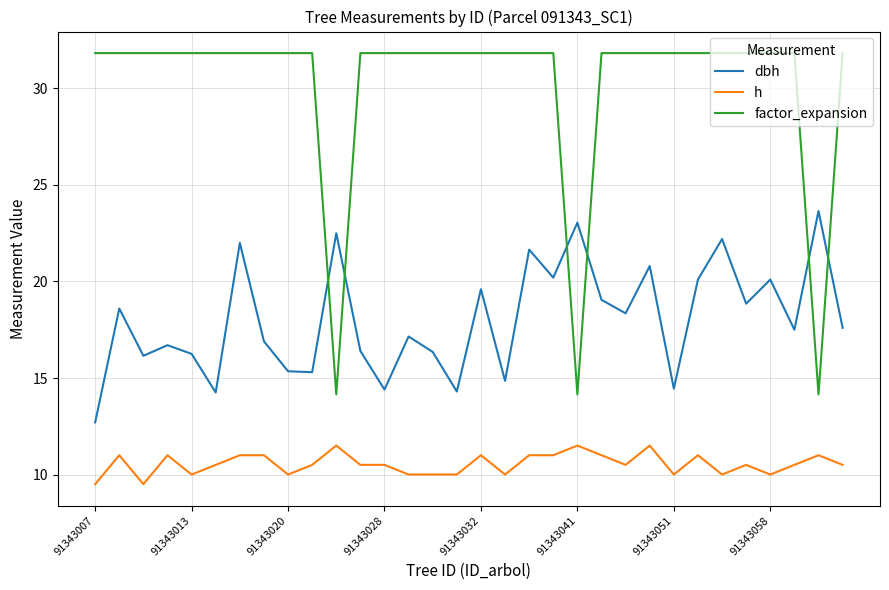

Rank the series by their average value, from highest to lowest.

factor_expansion, dbh, h